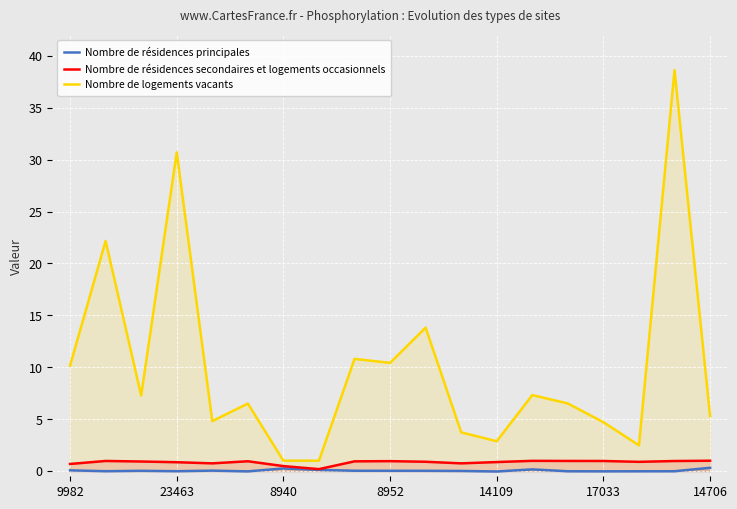

What is the maximum value shown in the chart?

38.6